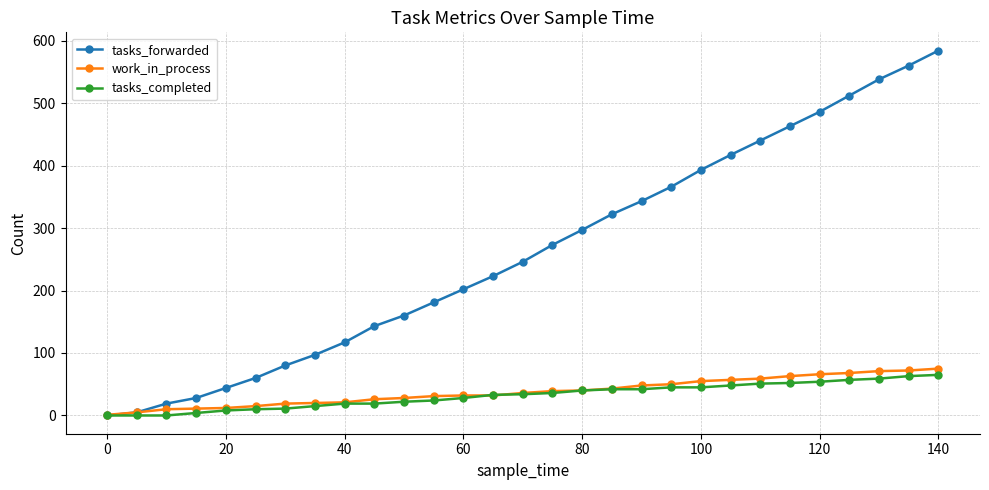

Which series has the largest total across all categories?

tasks_forwarded